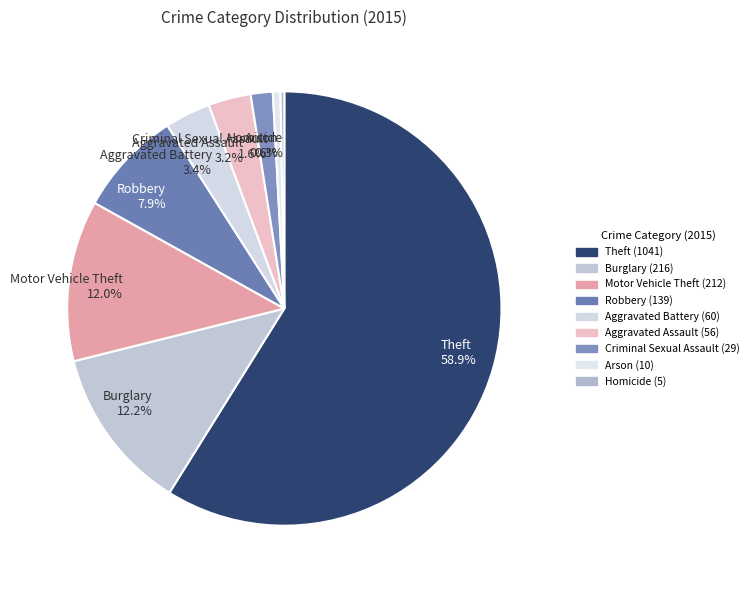

True or false: Homicide accounts for 0% of the total.

True